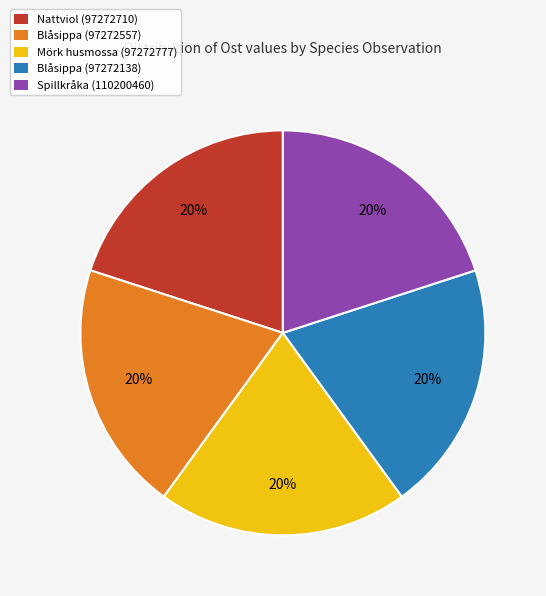

Does Mörk husmossa (97272777) account for over 50% of the chart?

No